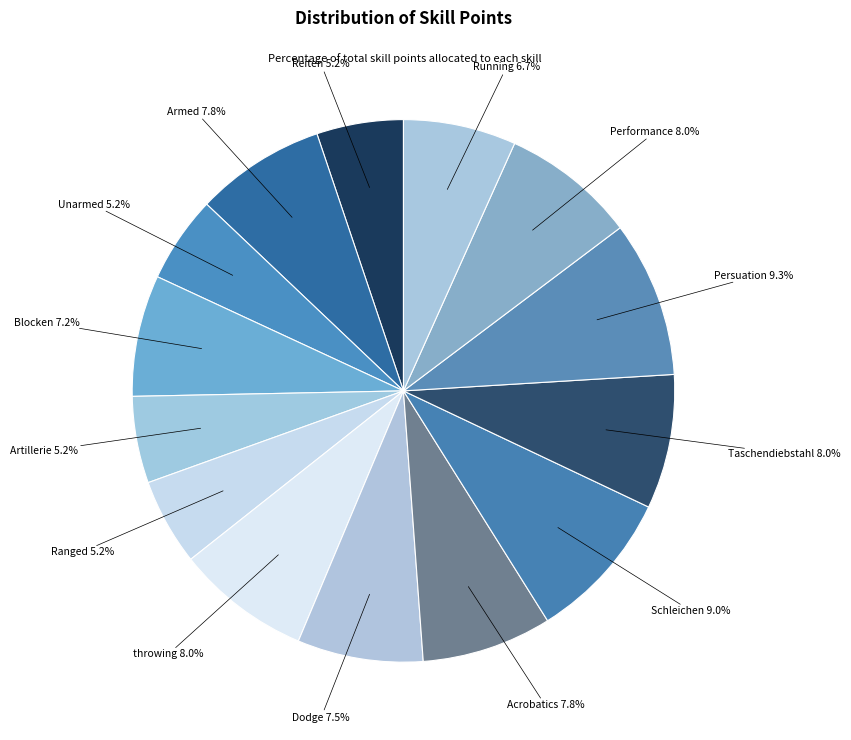

Is there any slice that represents more than half of the pie?

No